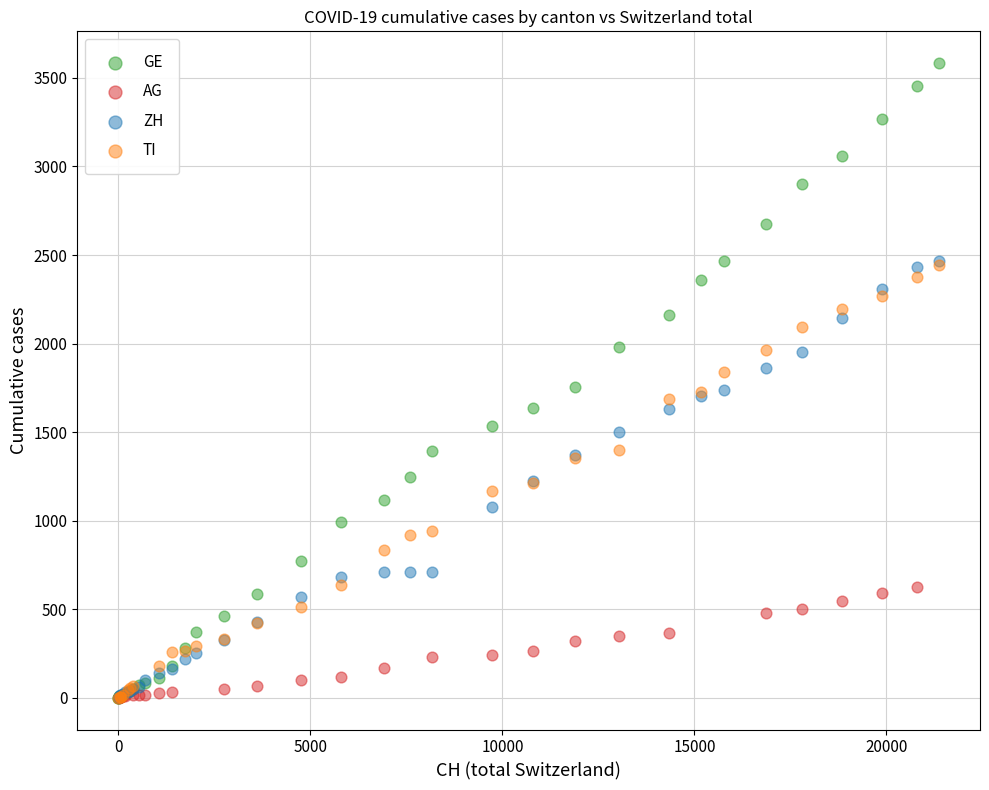

Which series has the largest Y range (max minus min)?

GE